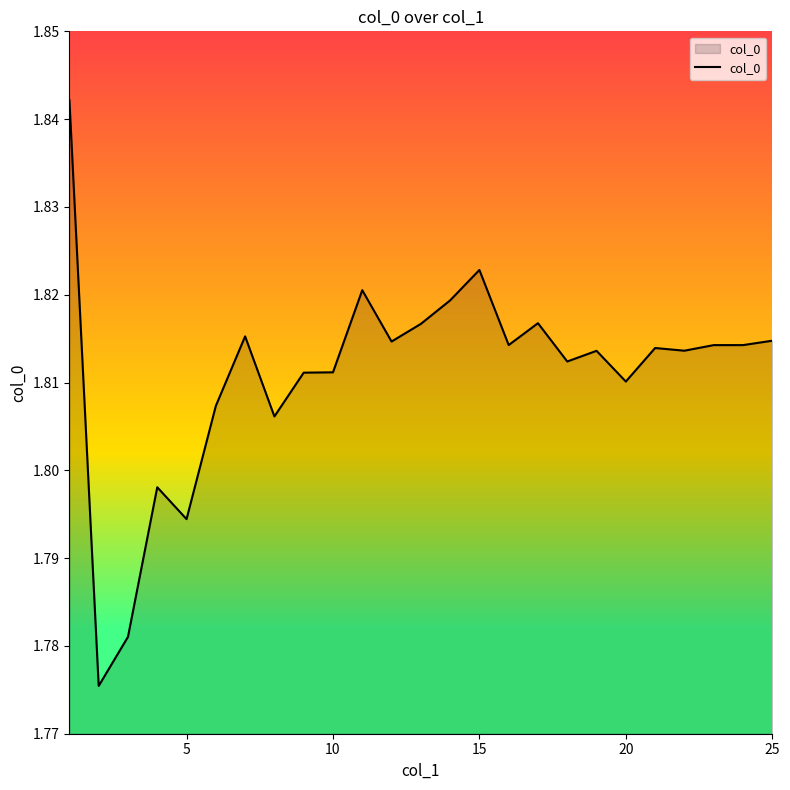

How many values are between 1 and 2?

25